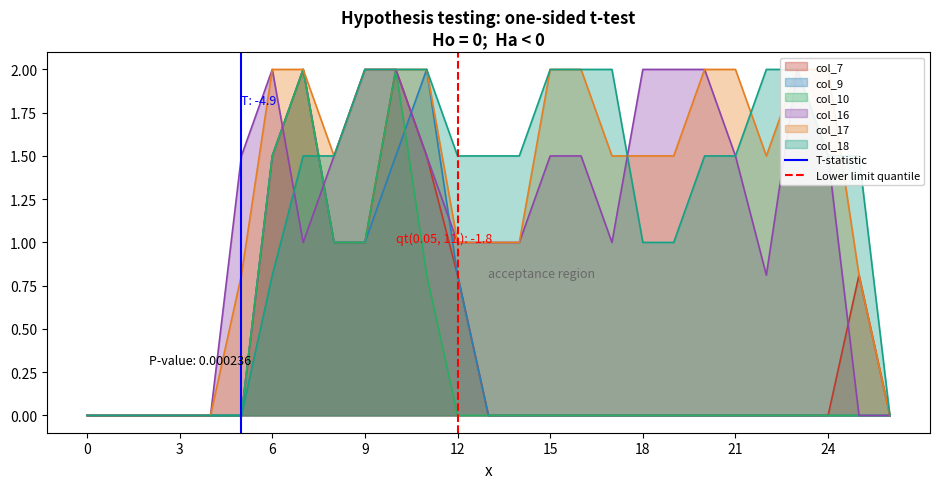

Is it true that col_7 equals 1.0 at 9?

True